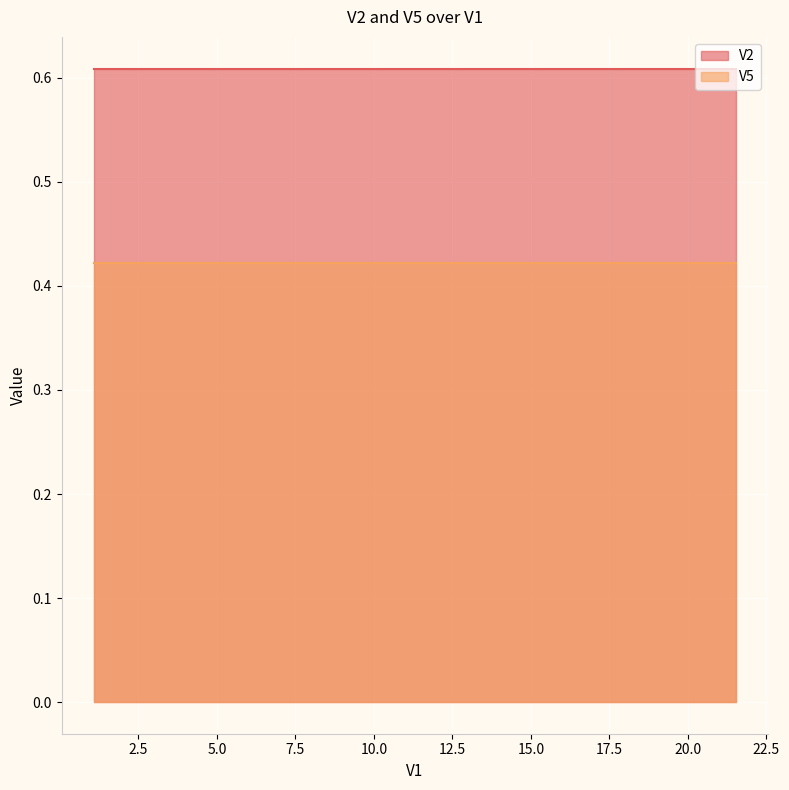

Which series has the largest range (max minus min)?

V2